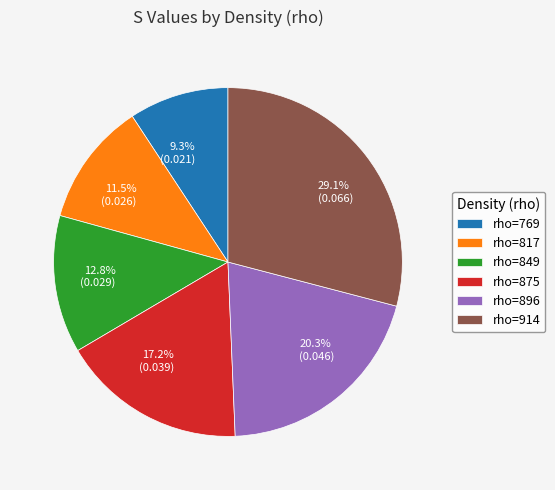

Between rho=896 and rho=769, which is larger?

rho=896